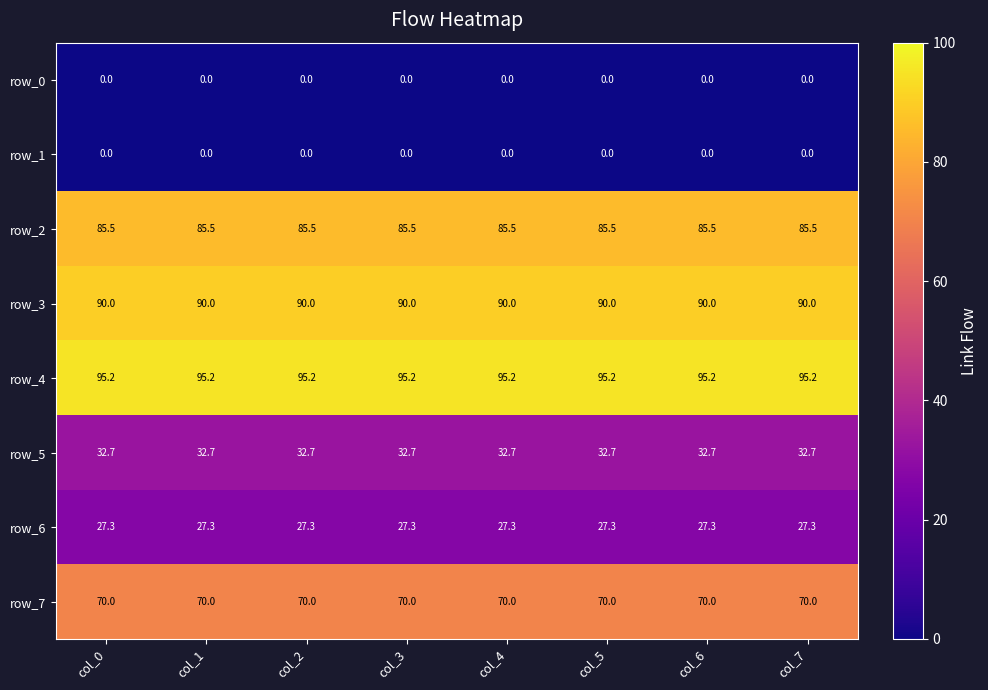

True or false: row_2 has a value of 55.4 at col_7.

False